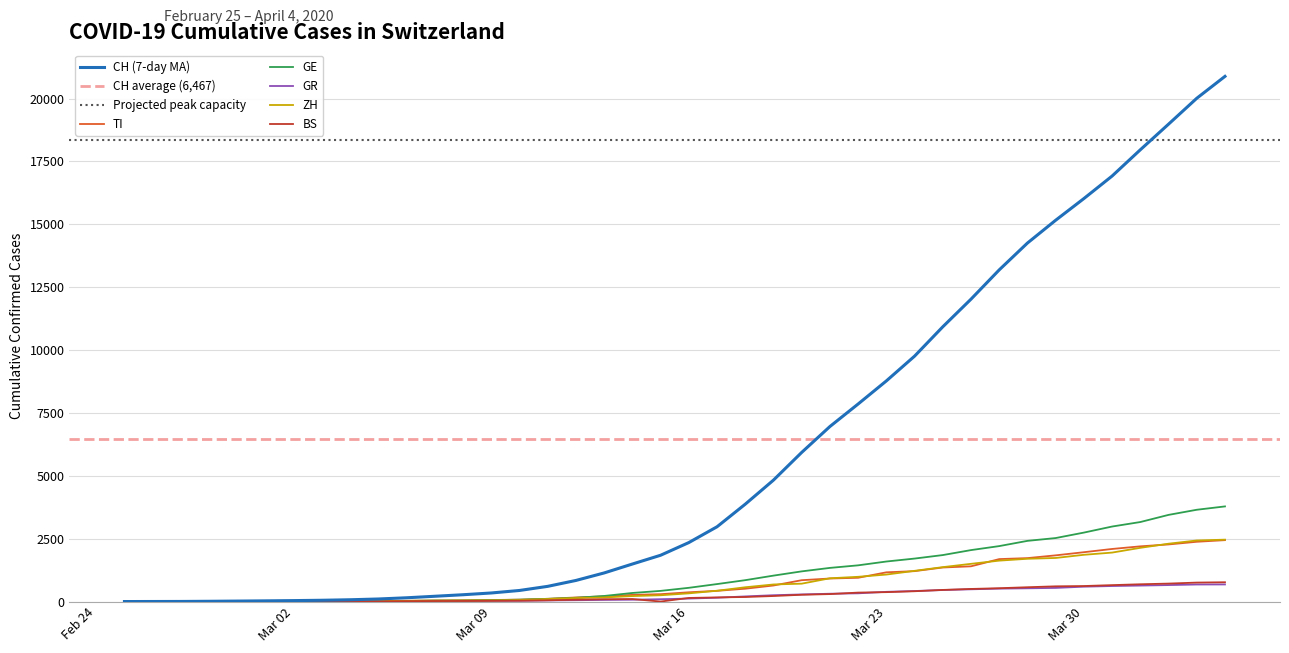

True or false: ZH and CH cross at least once.

False